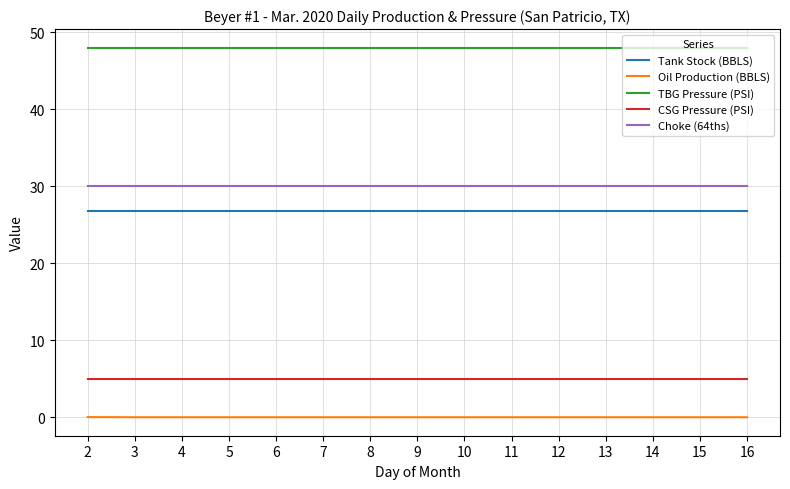

What value does the Tank Stock (BBLS) series have at 5?

26.7